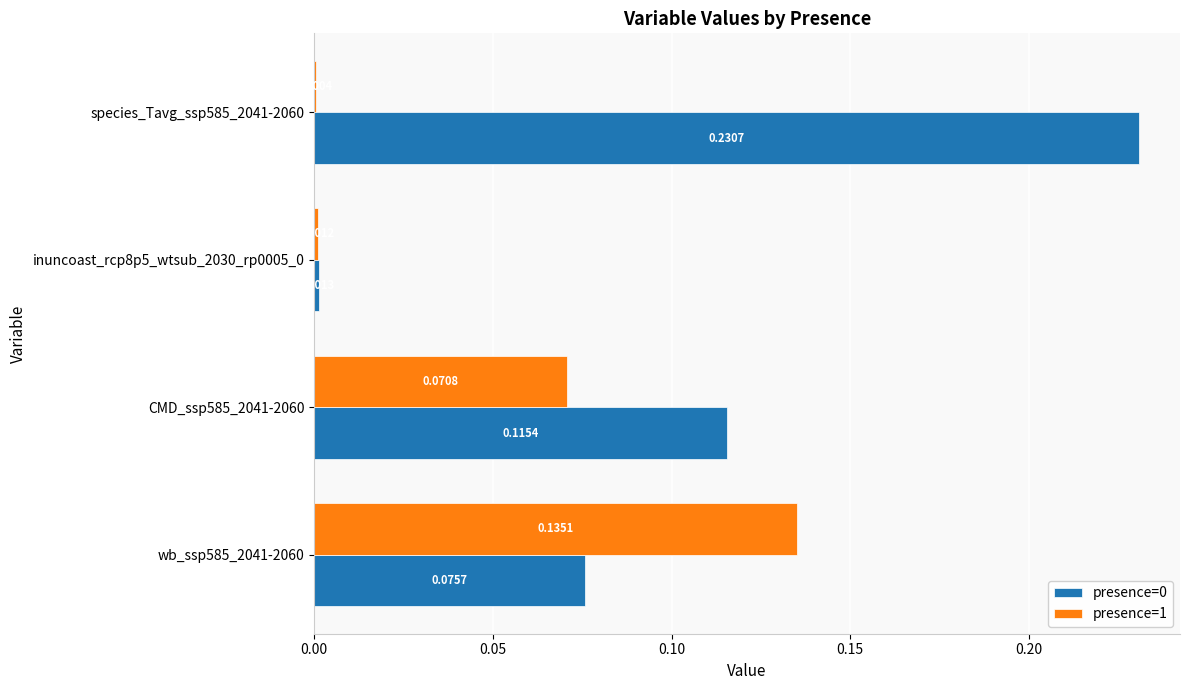

Is the value of presence=1 at CMD_ssp585_2041-2060 greater than the value of presence=0 at inuncoast_rcp8p5_wtsub_2030_rp0005_0?

Yes